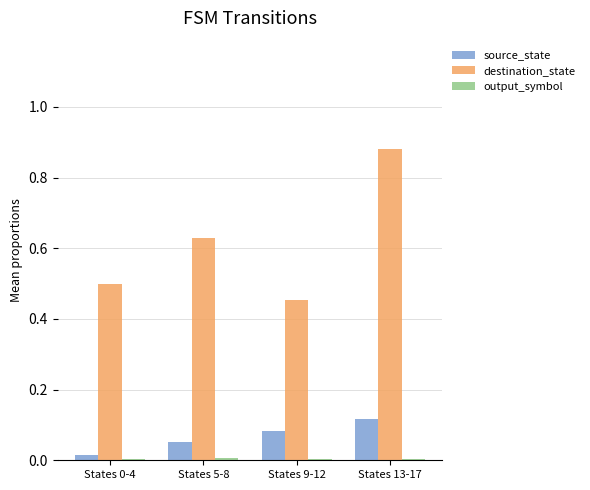

True or false: source_state has a value of 0.0 at States 9-12.

False